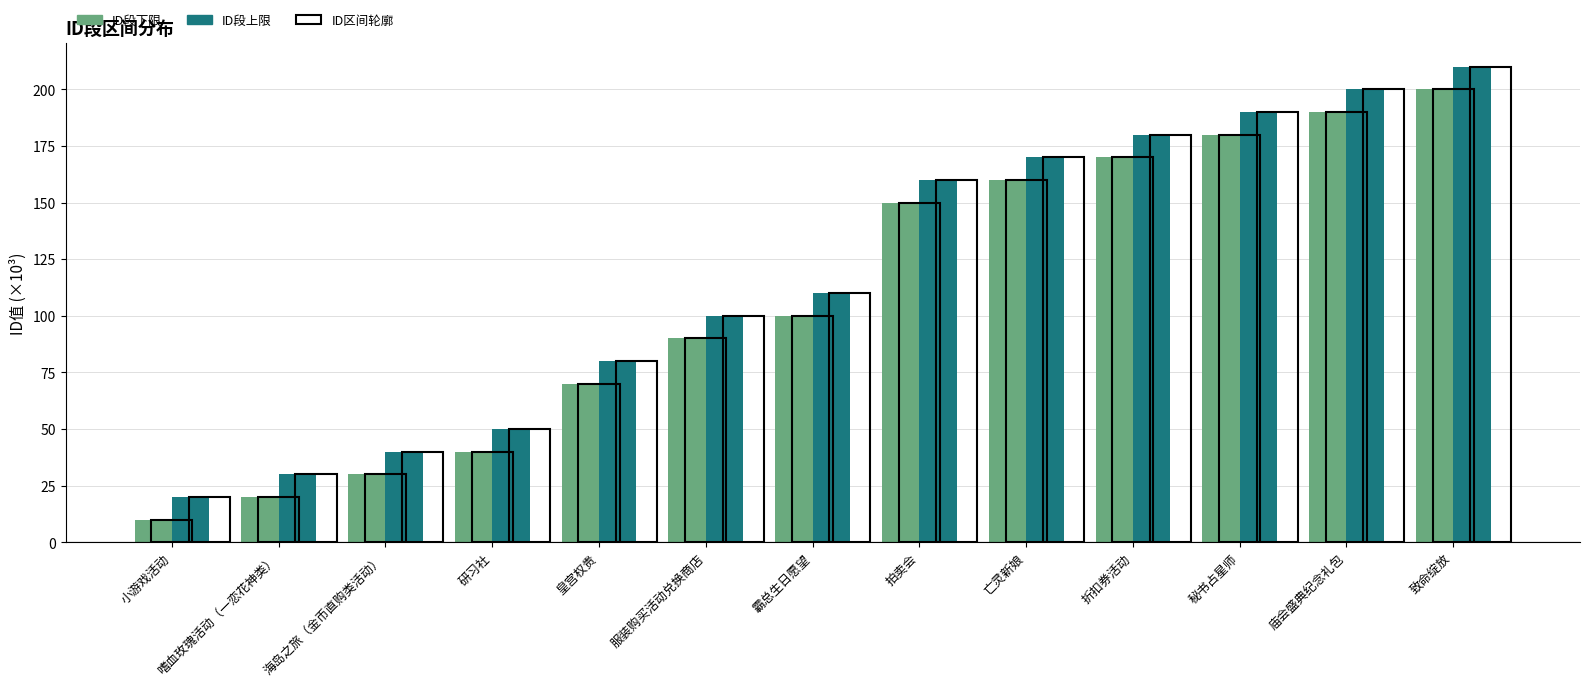

Rank the series by their average value, from lowest to highest.

ID段下限, ID段上限